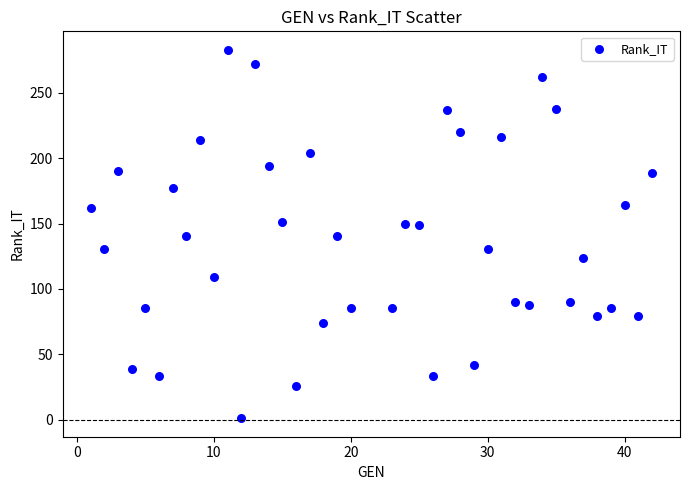

What is the range of Y values (max minus min)?

282.0